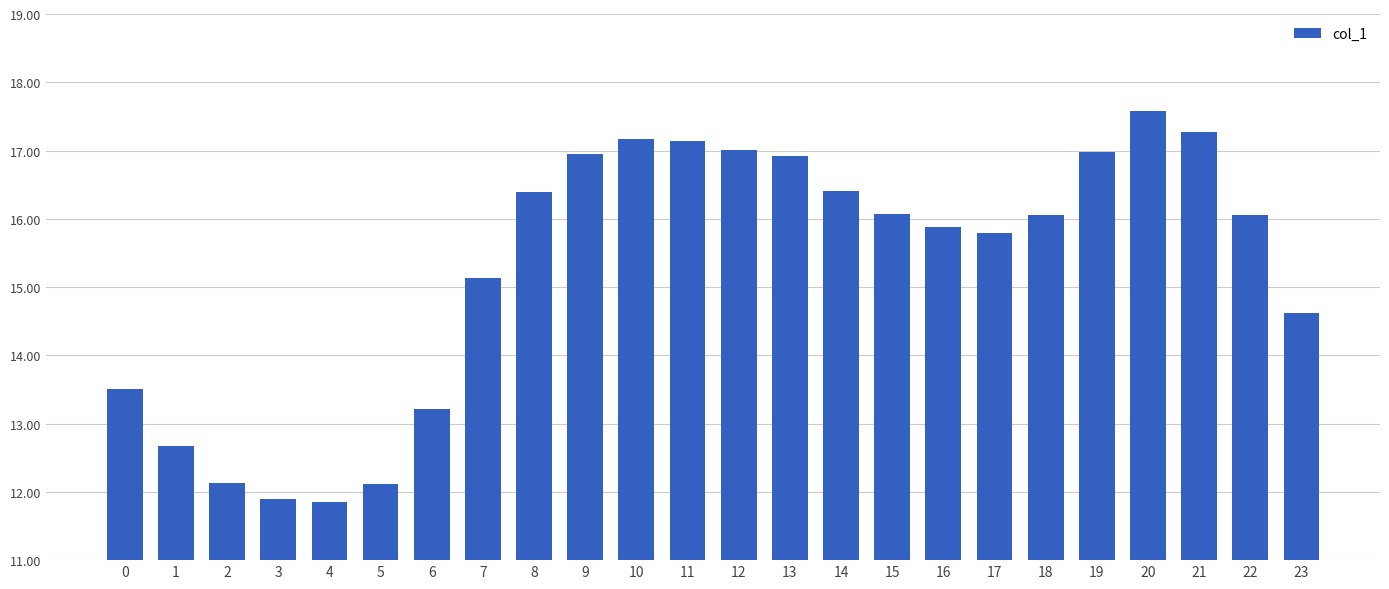

Approximately how many times larger is the value at 9 compared to 22?

1.1